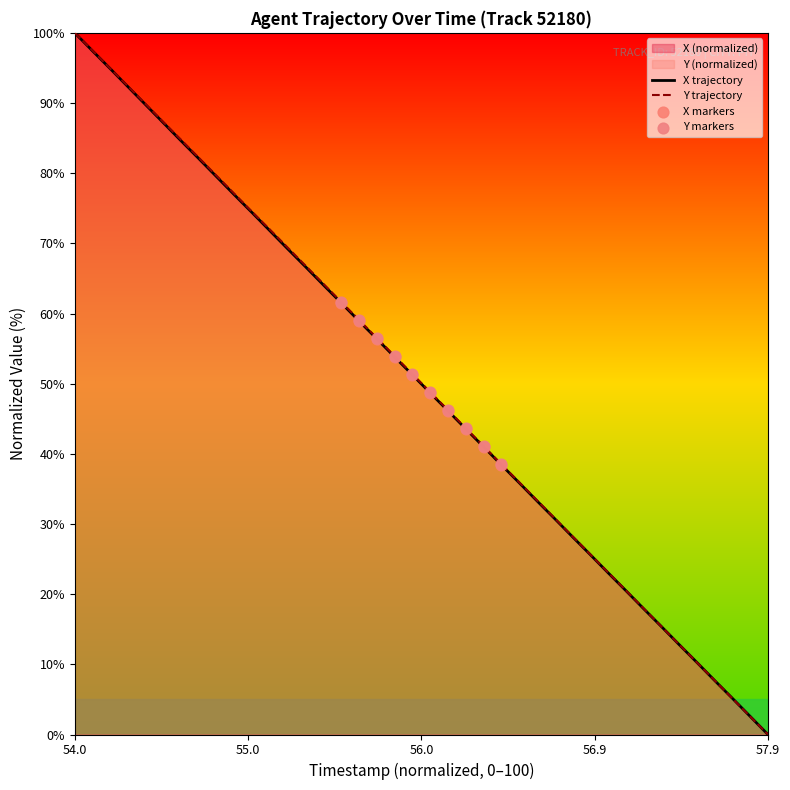

Which category has the lowest value in the X trajectory series?

57.9